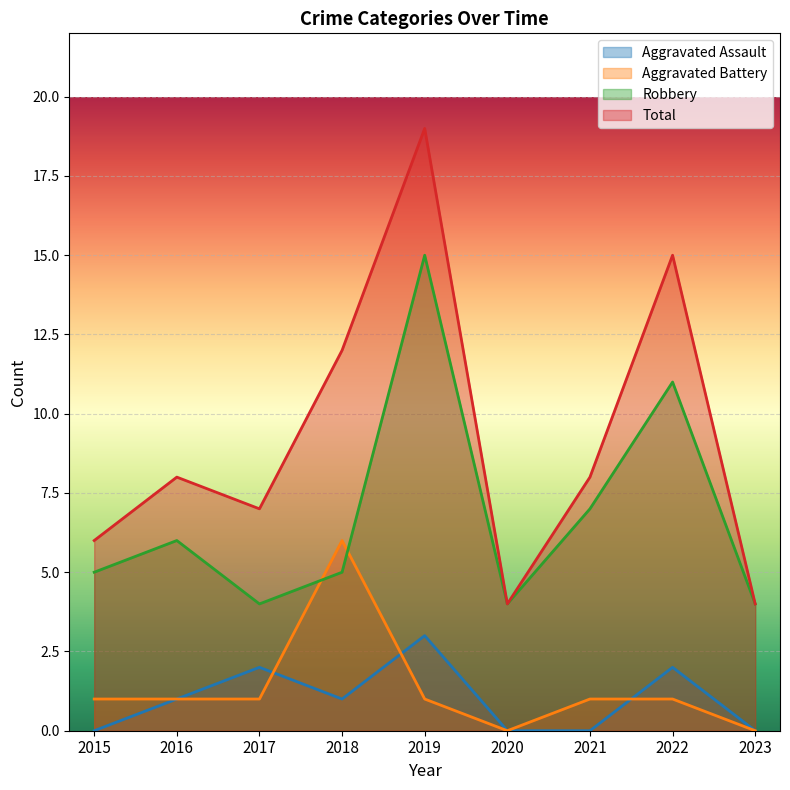

At how many categories does at least one series exceed 0?

9